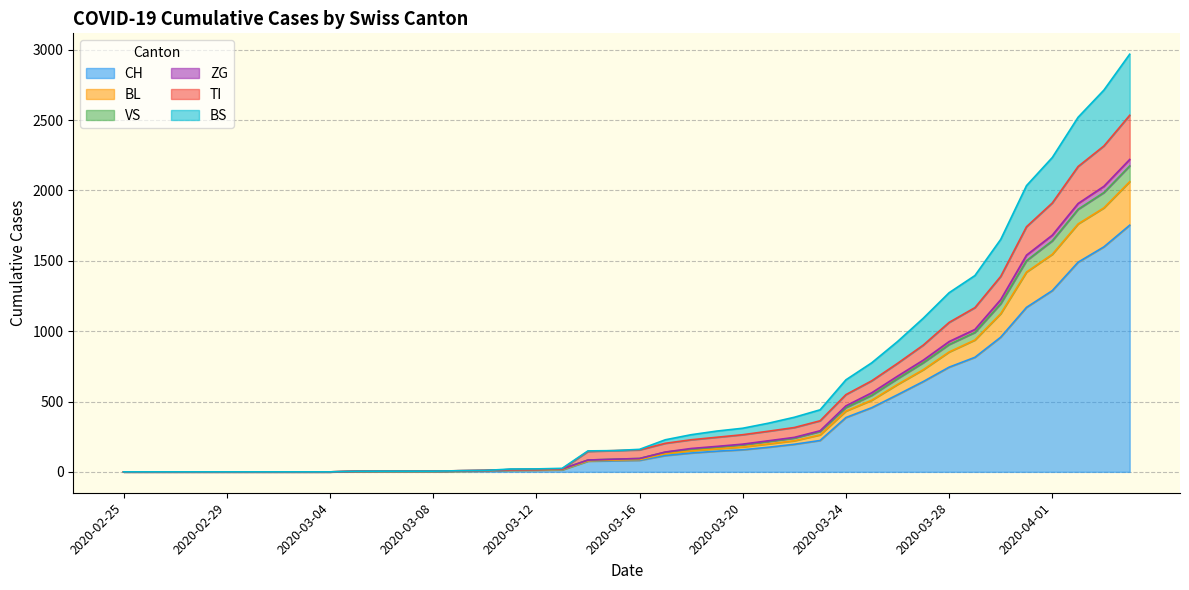

What is the highest value of the CH series?

1753